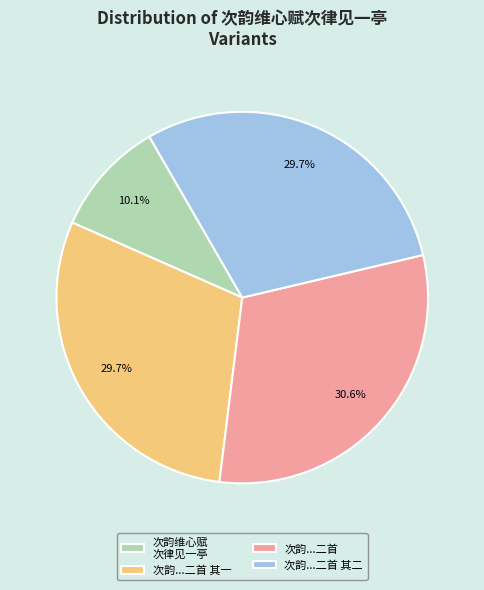

What portion of the pie excludes 次韵...二首 其一?

70.3%